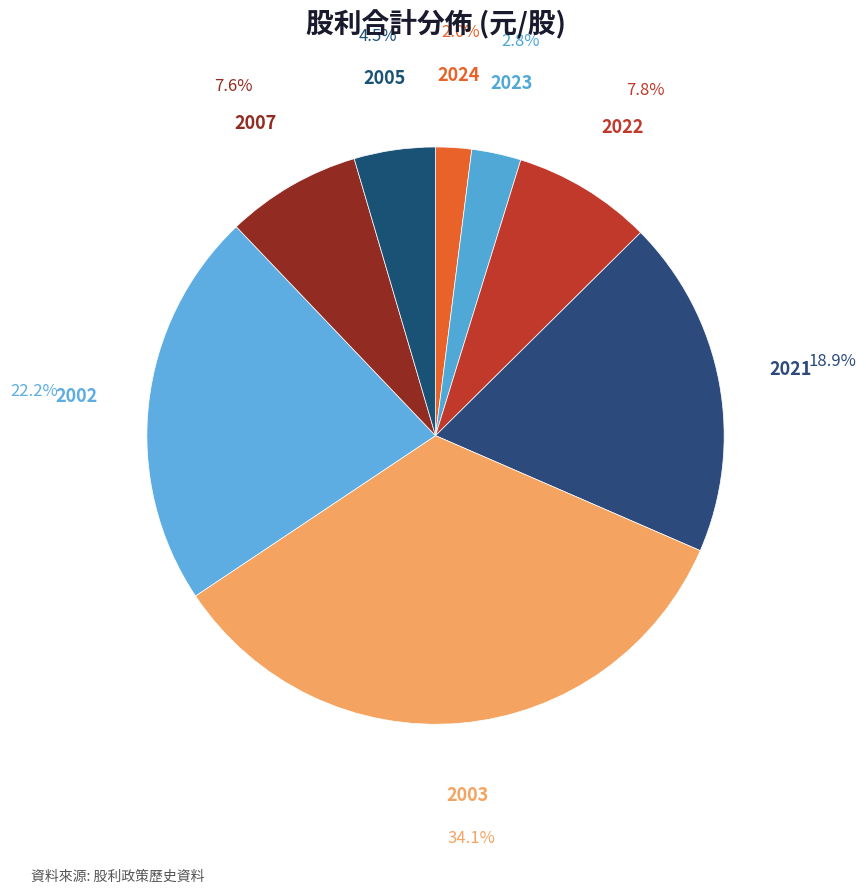

To the nearest percent, what is the average slice percentage?

13%